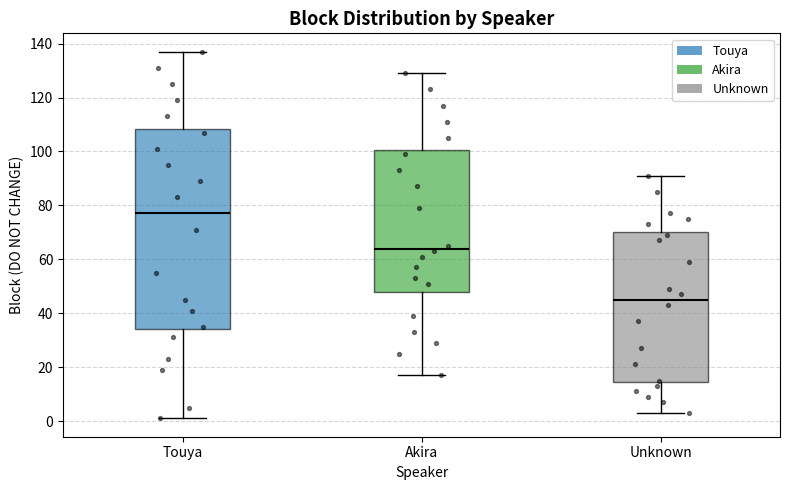

Which box's median line is the lowest?

Unknown